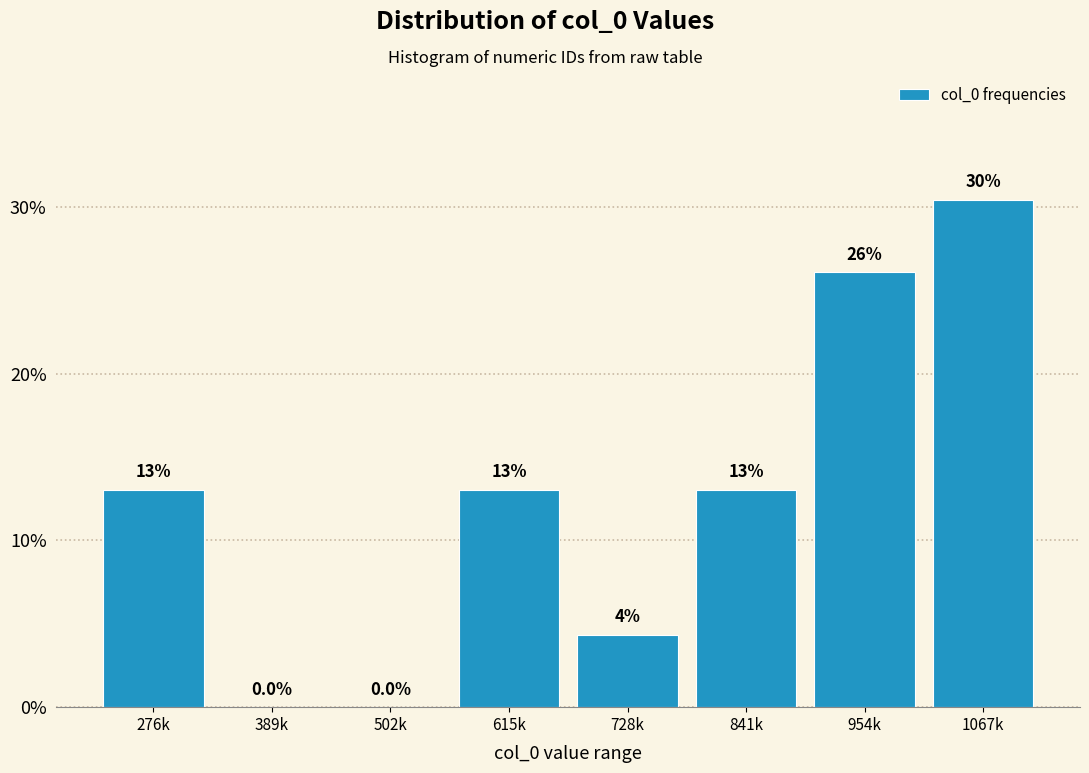

What is the approximate value at 1067k?

30.4